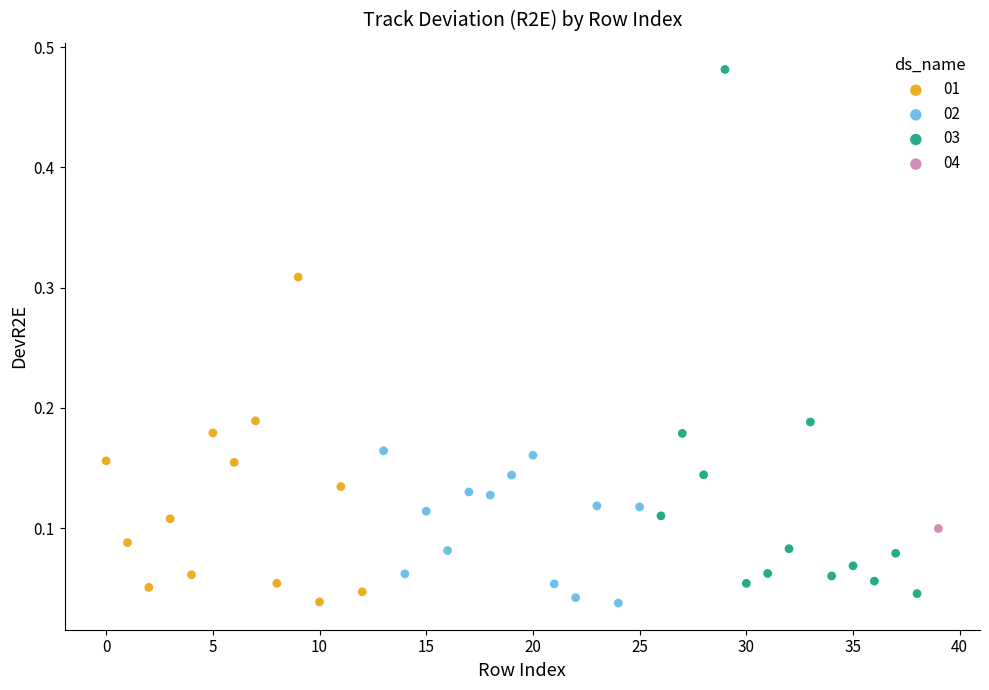

What are all the series names shown in the legend?

01, 02, 03, 04